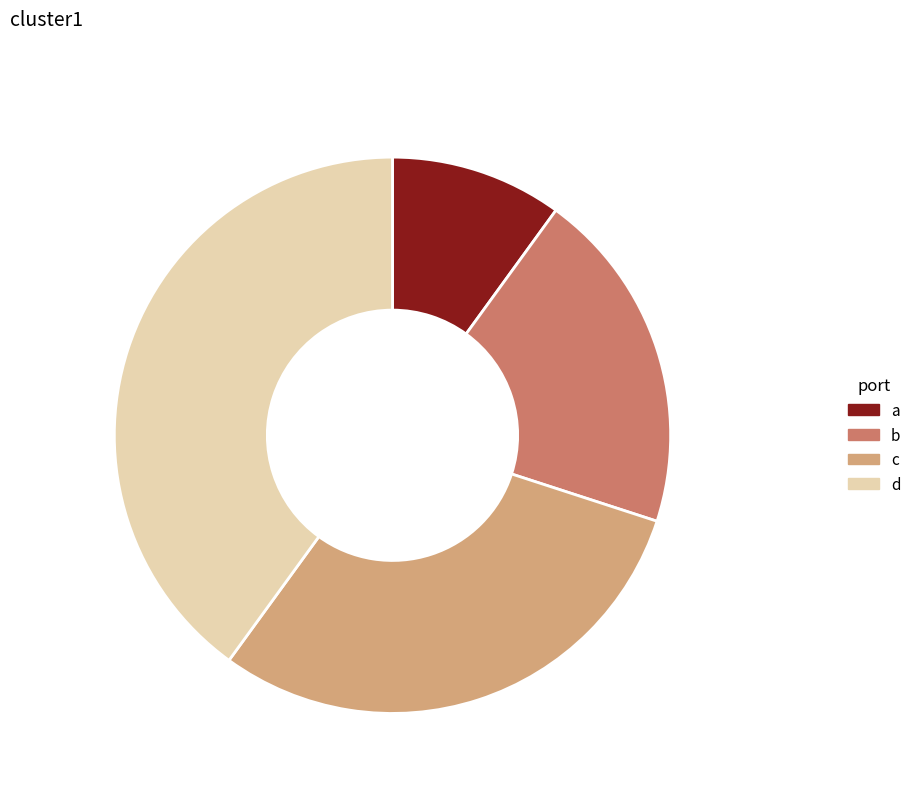

Which category has the biggest portion of the pie?

d